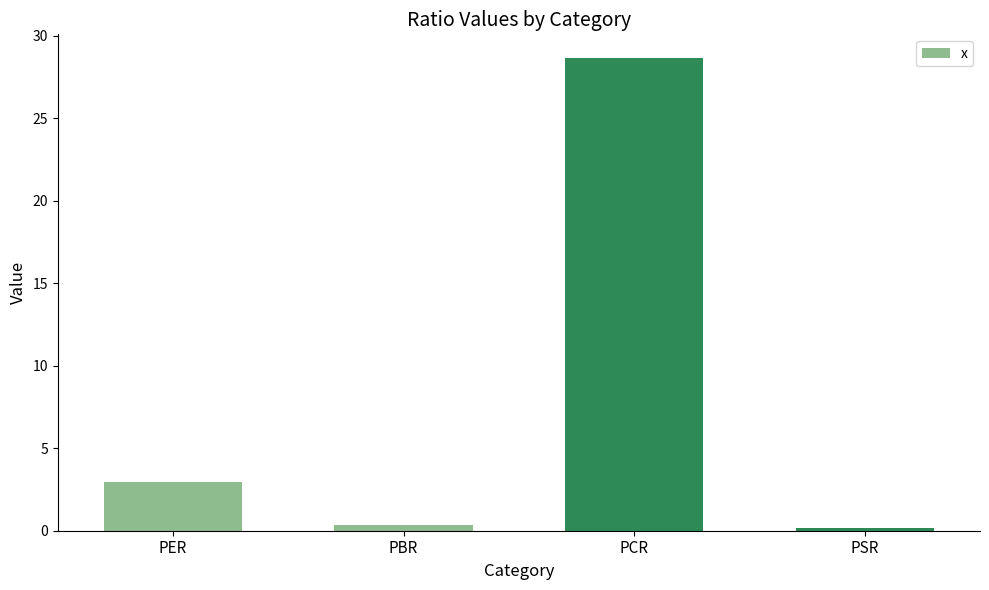

What is the value of the 2nd bar from the left?

0.4